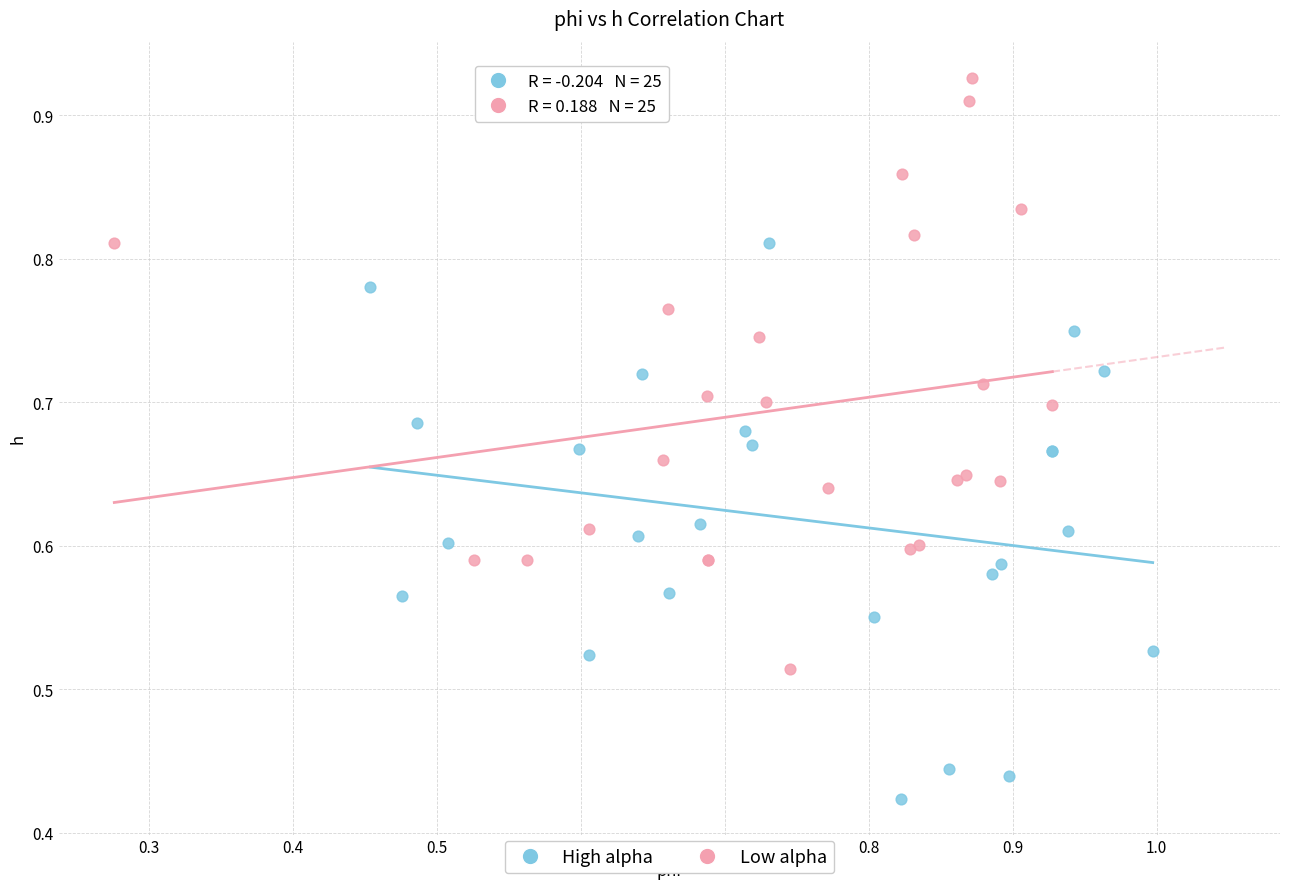

Which series contains the lowest Y value?

High alpha